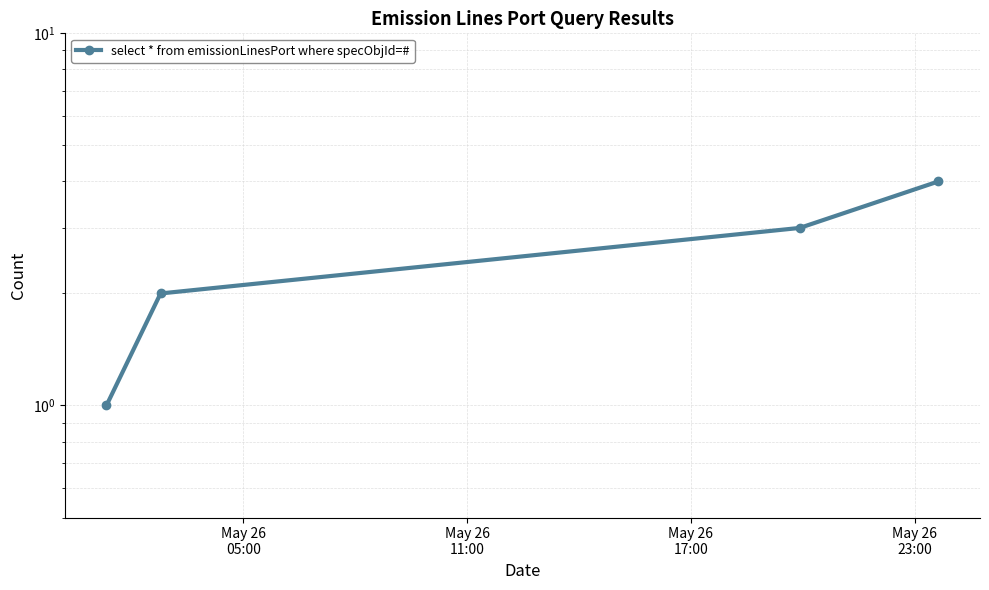

What position from the right is May 26
05:00?

4